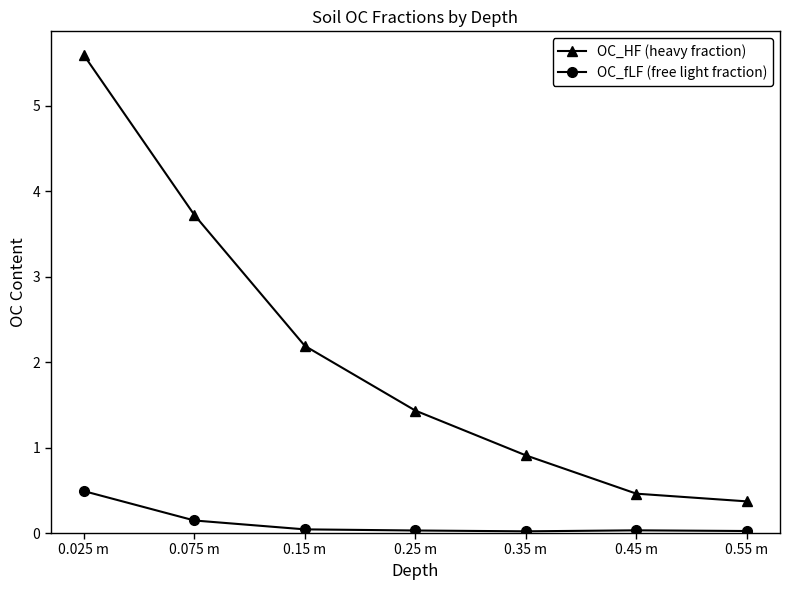

At how many categories does at least one series exceed 1?

4